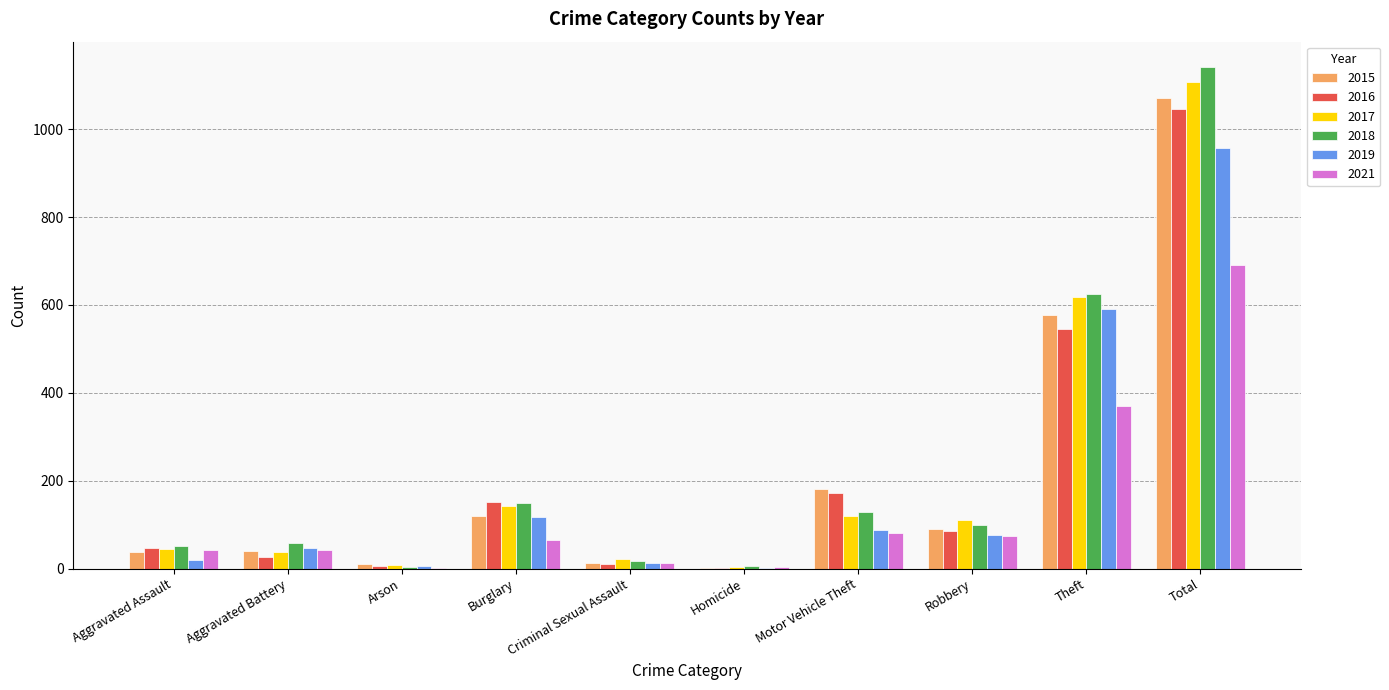

Which series changed the most between Aggravated Assault and Homicide?

2018